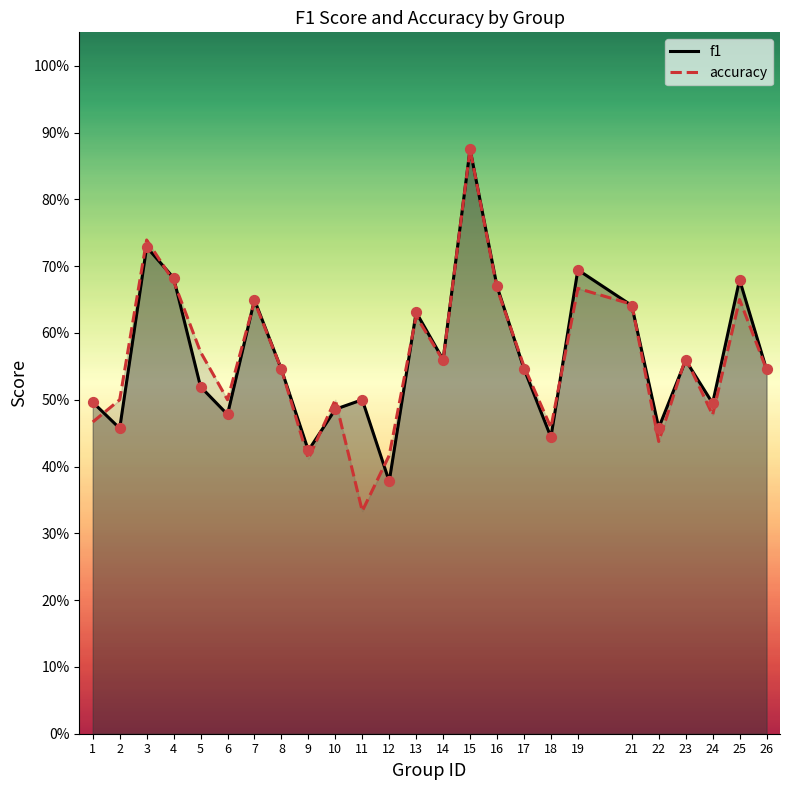

At how many categories does at least one series exceed 0?

25